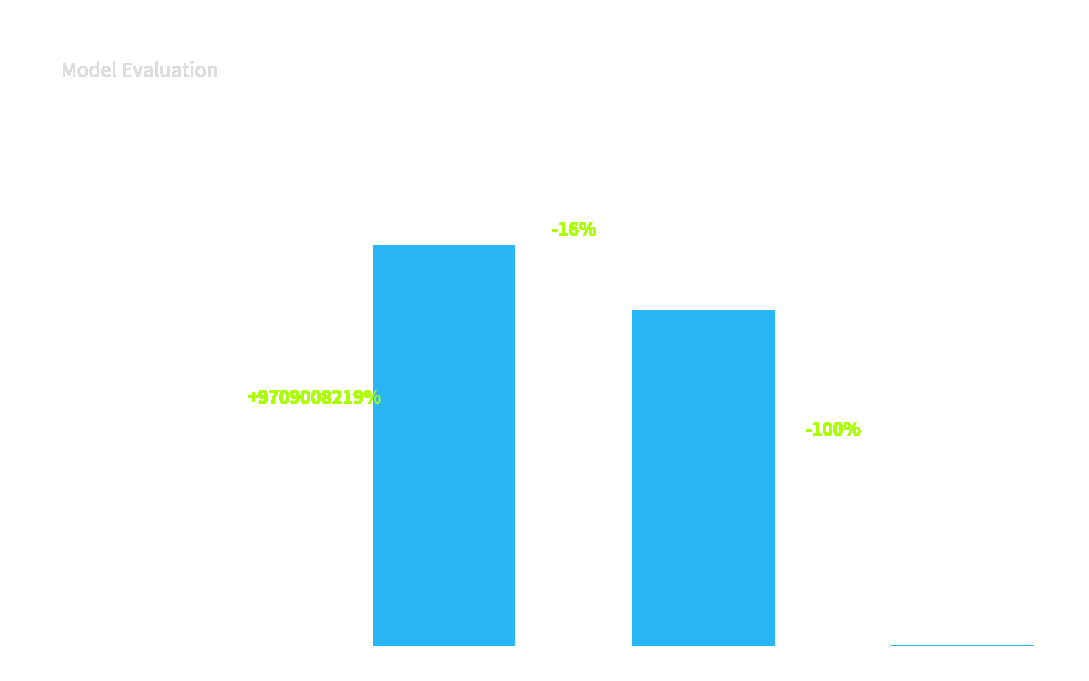

What is the sum of the values at Inference Time and SMAPE?

2.0